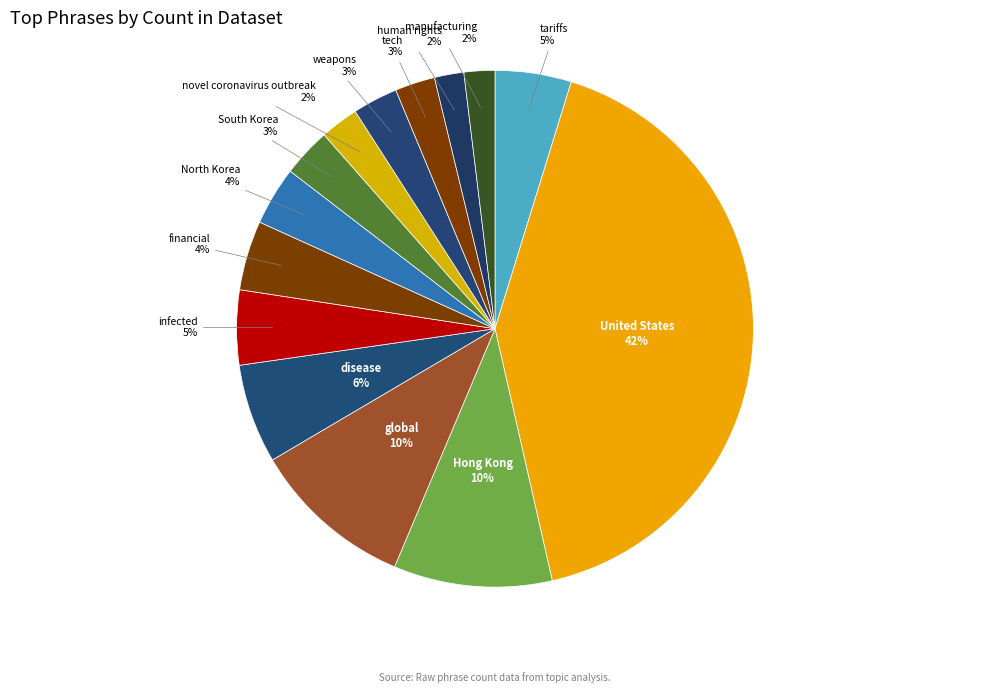

How many slices are in this pie chart?

14